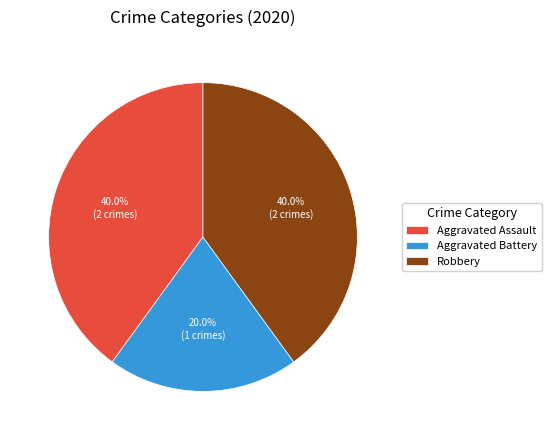

How many slices are in this pie chart?

3